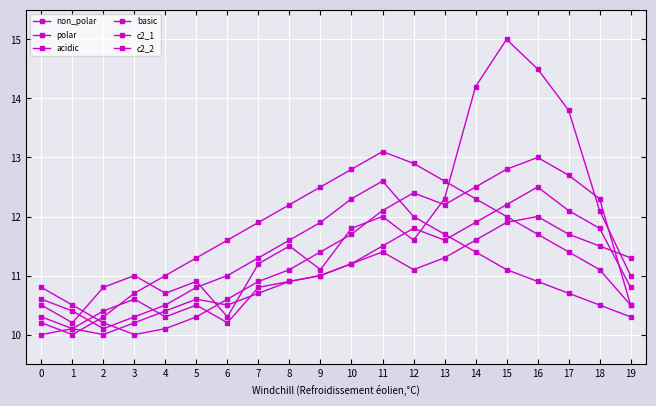

Which label corresponds to the largest value in the chart?

15